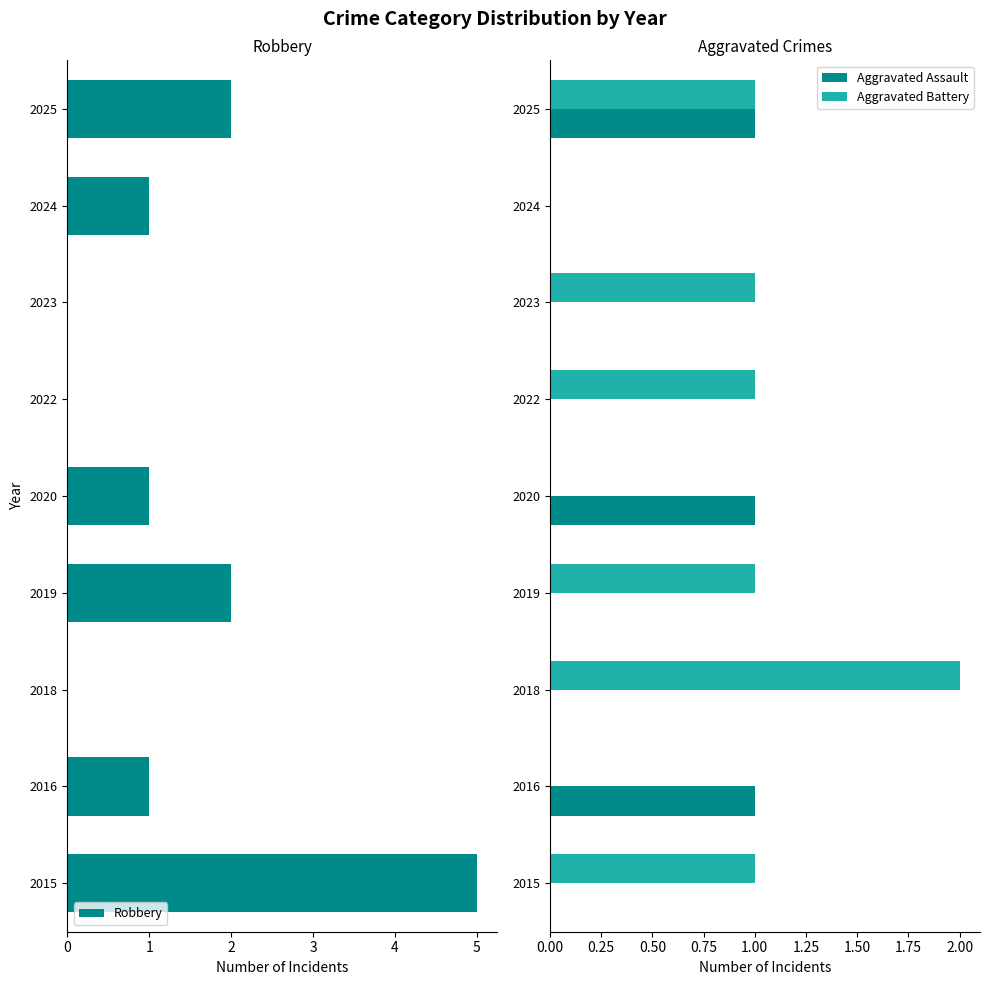

What is the sum of all Aggravated Battery values?

7